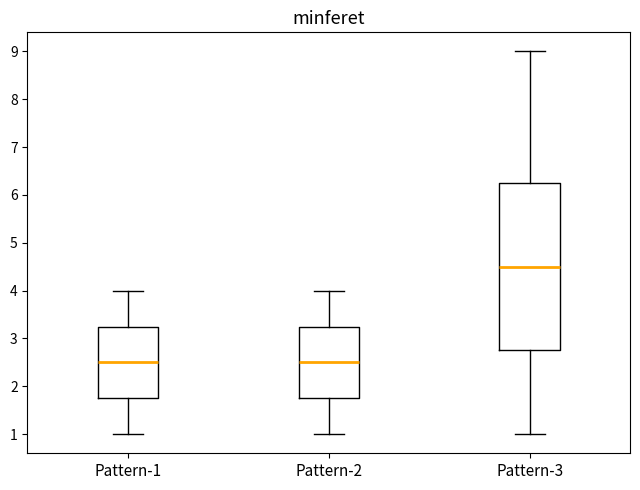

Which box has the highest median line?

Pattern-3